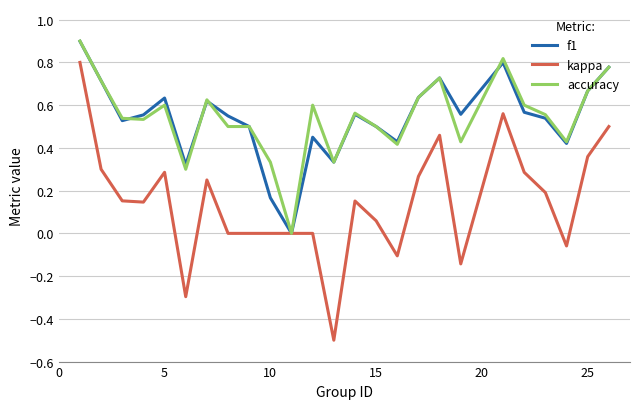

Which series has the largest range (max minus min)?

kappa